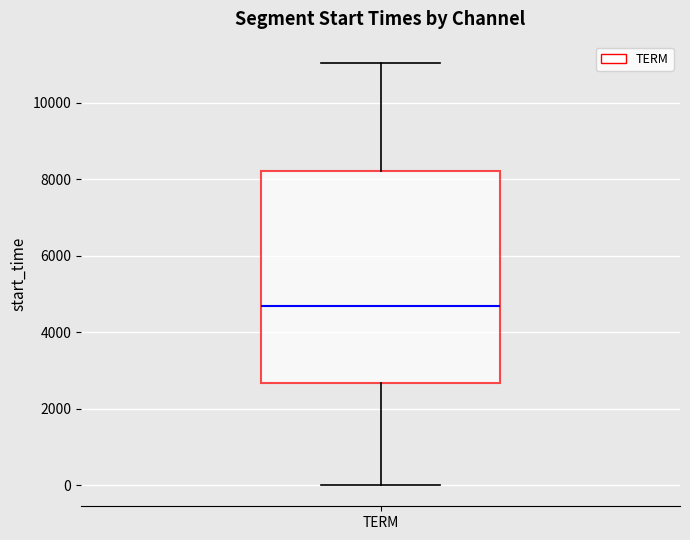

Where is the upper edge of the box for TERM on the y-axis? The values are not printed on the chart, so give them approximately, as read against the axis.

8200